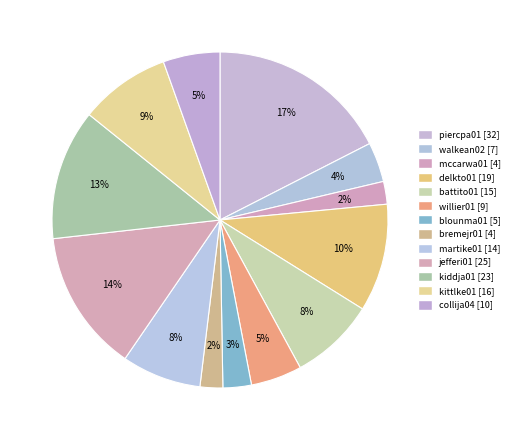

Count the number of slices in the pie.

13